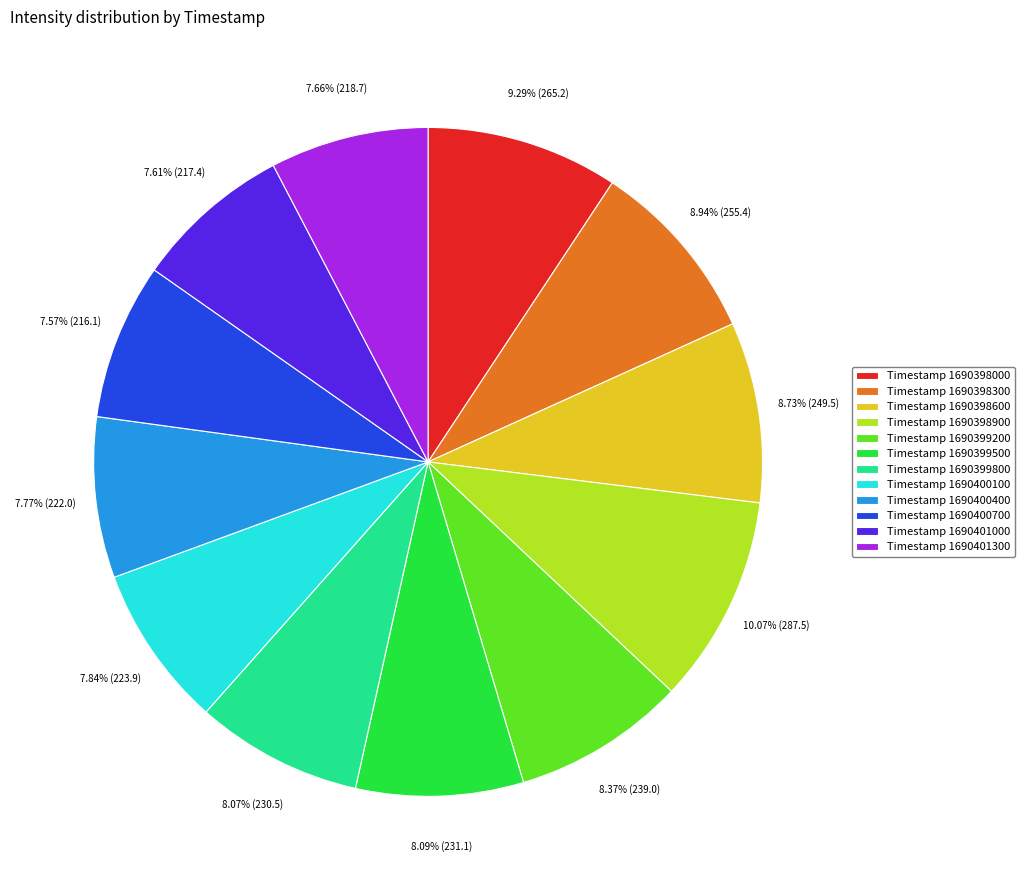

What is the ratio of the value at Timestamp 1690401000 to the value at Timestamp 1690399800?

0.9